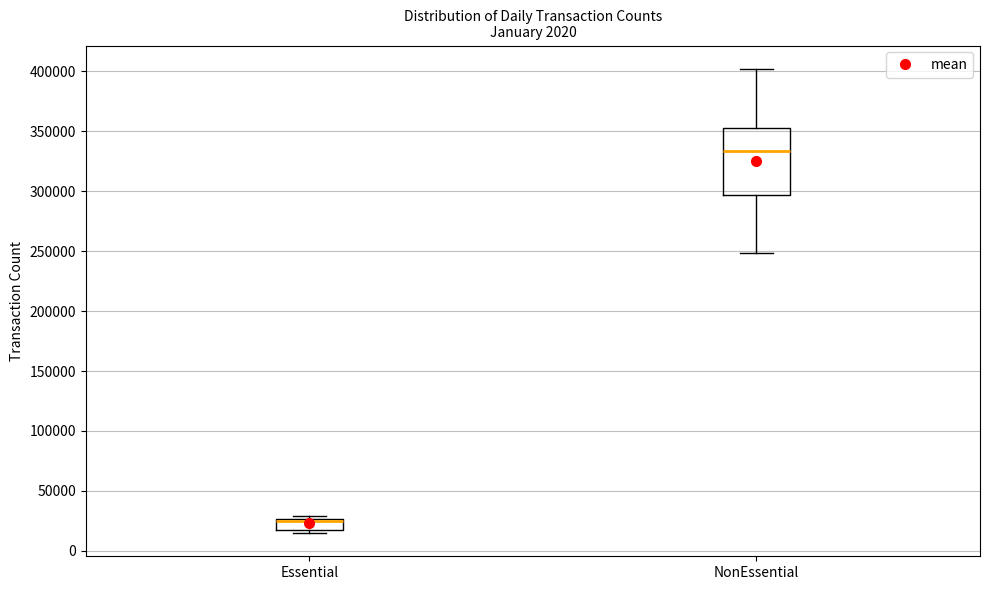

Where is the upper edge of the box for Essential on the y-axis? The values are not printed on the chart, so give them approximately, as read against the axis.

25000